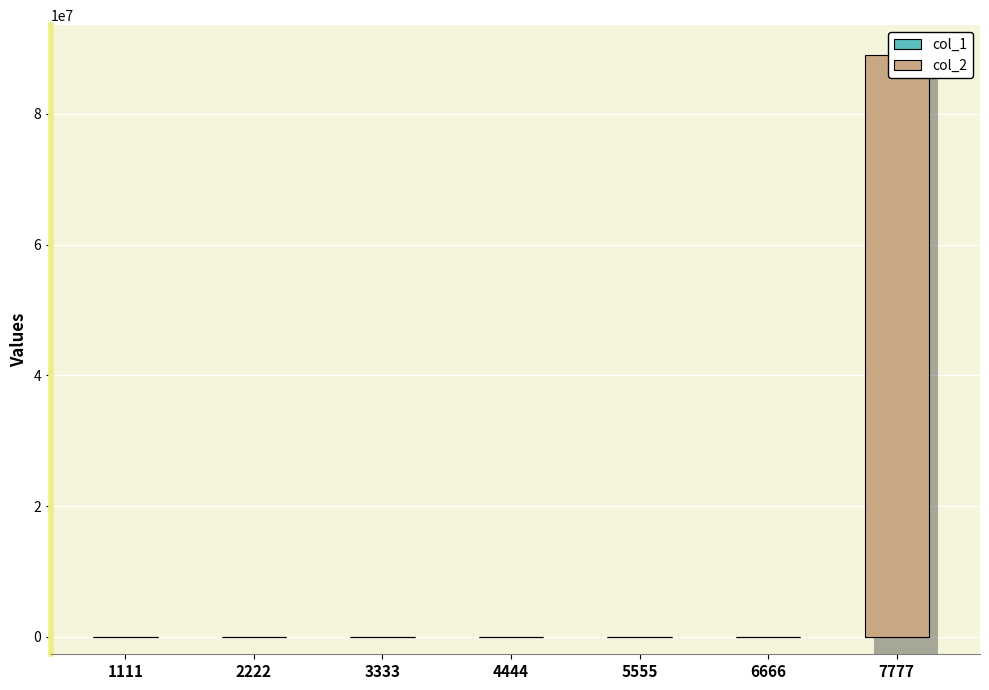

Reading right to left, extract all data points from this chart.

col_1: 7777=7777	6666=6666	5555=6666	4444=4444	3333=3333	2222=2222	1111=1111
col_2: 7777=88977776	6666=0	5555=500	4444=0	3333=5000	2222=4000	1111=0